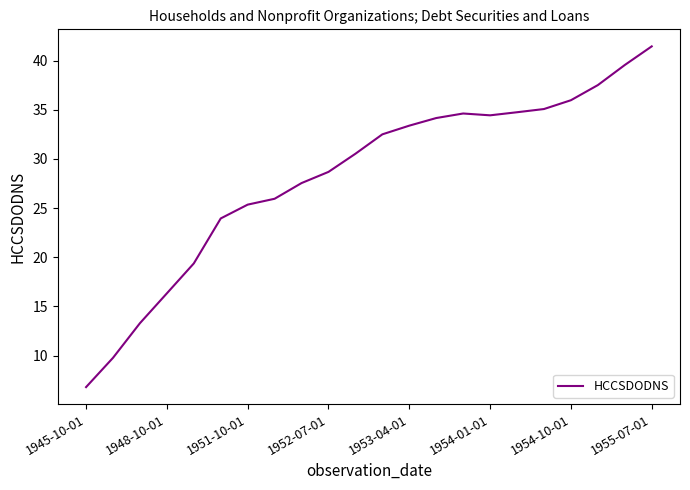

What is the smallest value displayed?

6.8